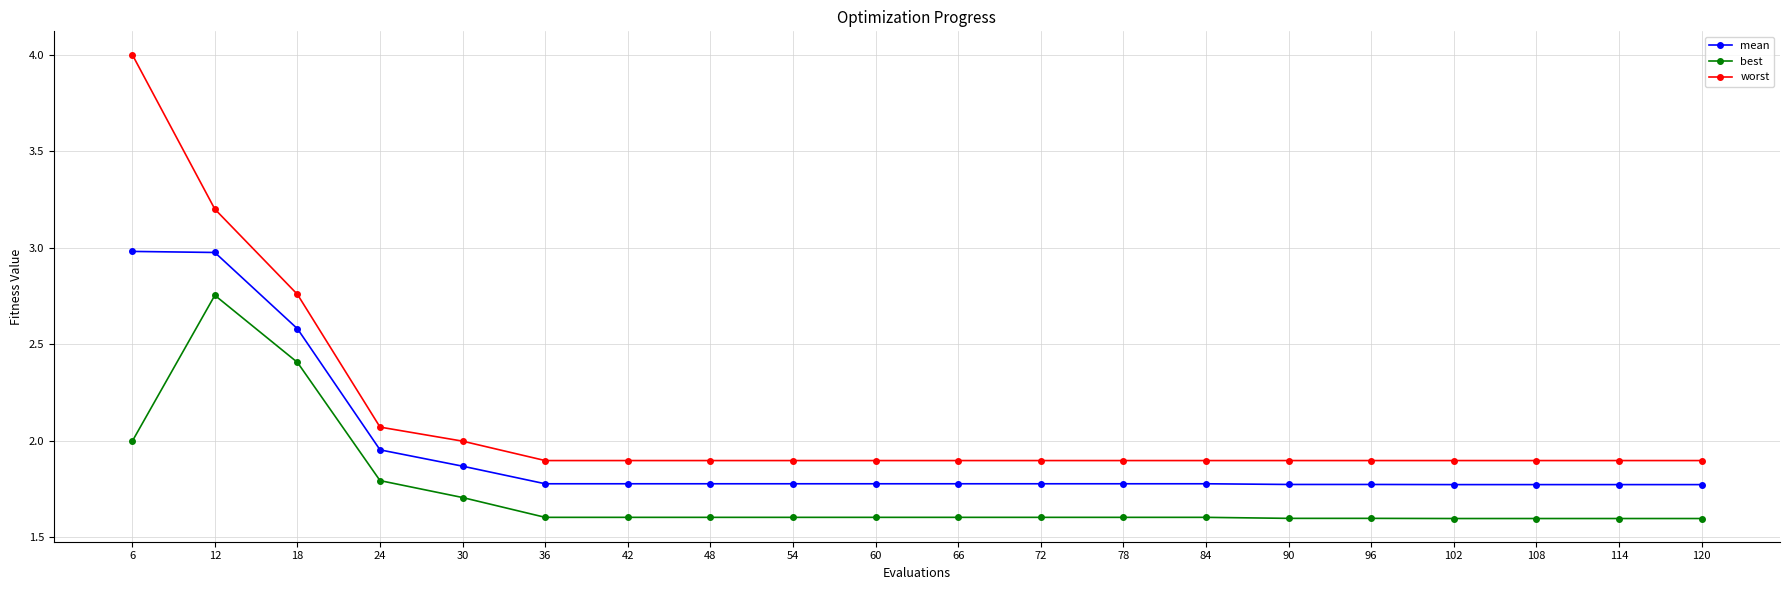

Which series has the largest range (max minus min)?

worst